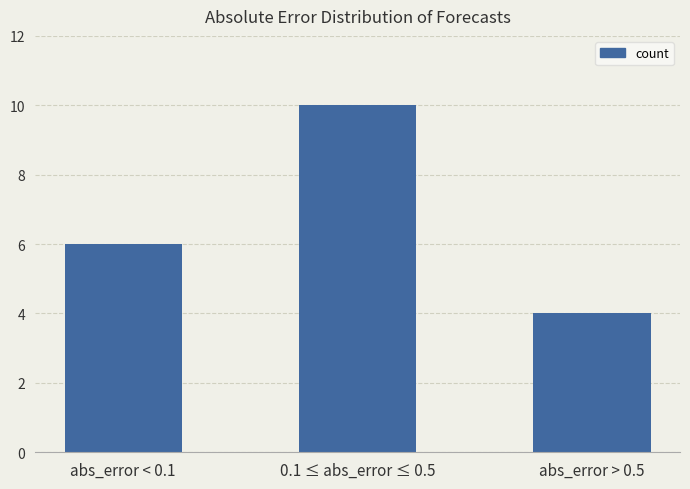

What is the difference between the second highest and minimum values?

2